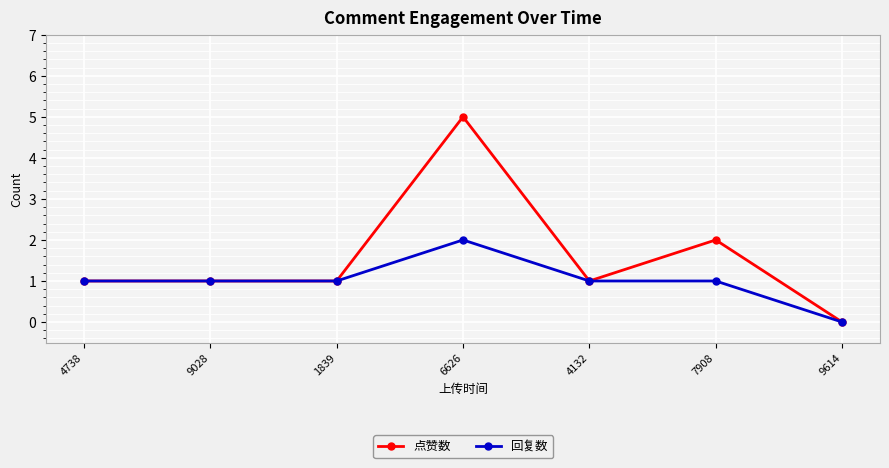

How many values in 点赞数 are above zero?

6